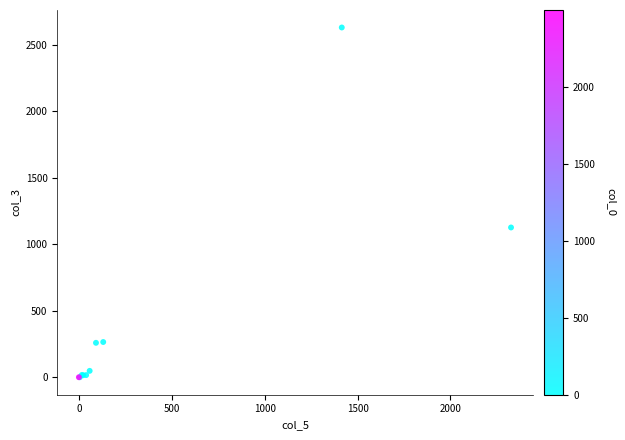

What Y value in the scatter plot is closest to 1316?

1127